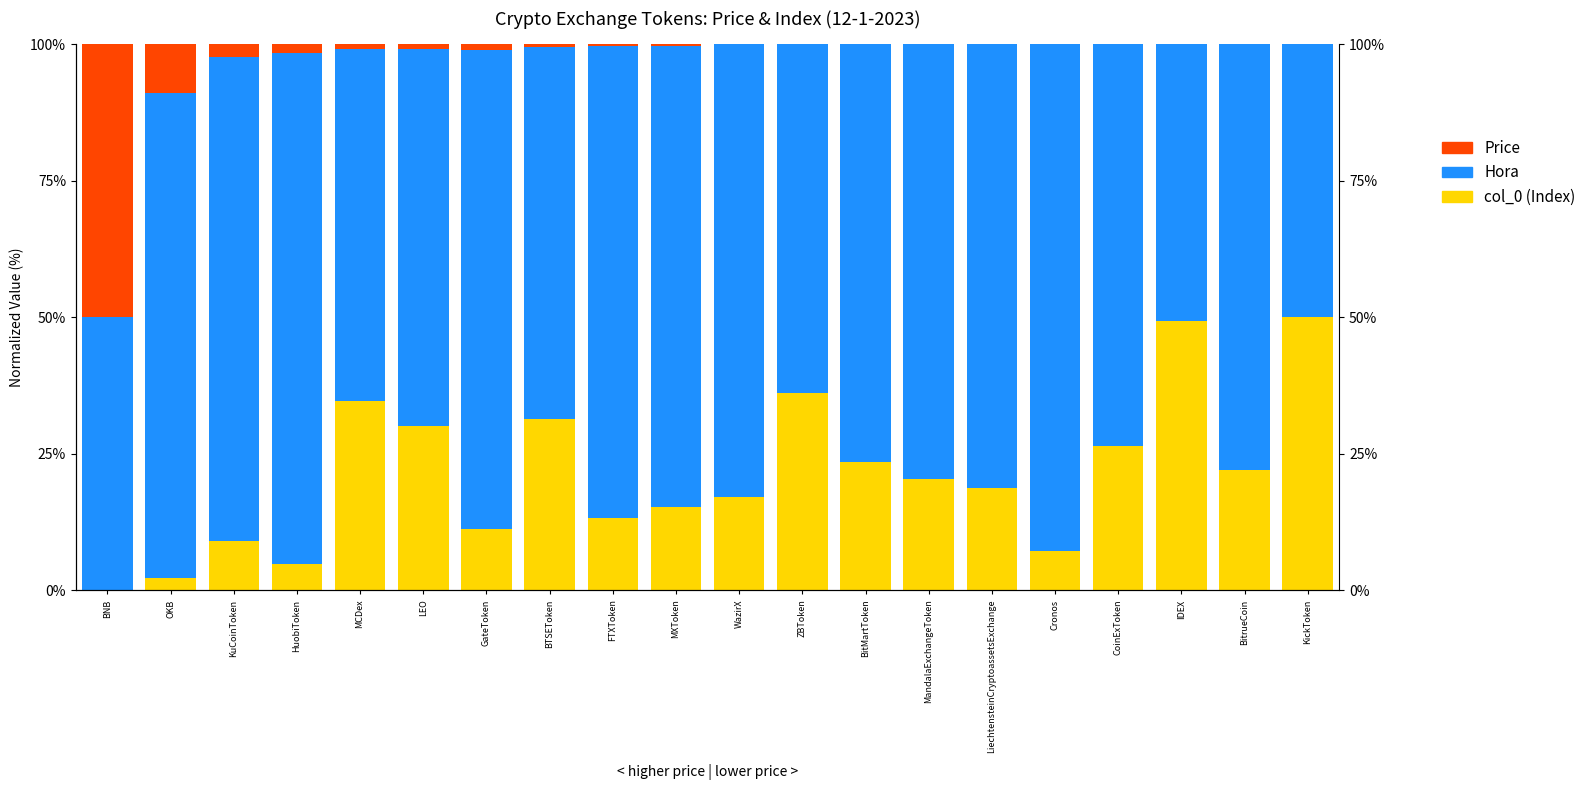

What is the value of the Hora bar at the 10th from the left?

84.5